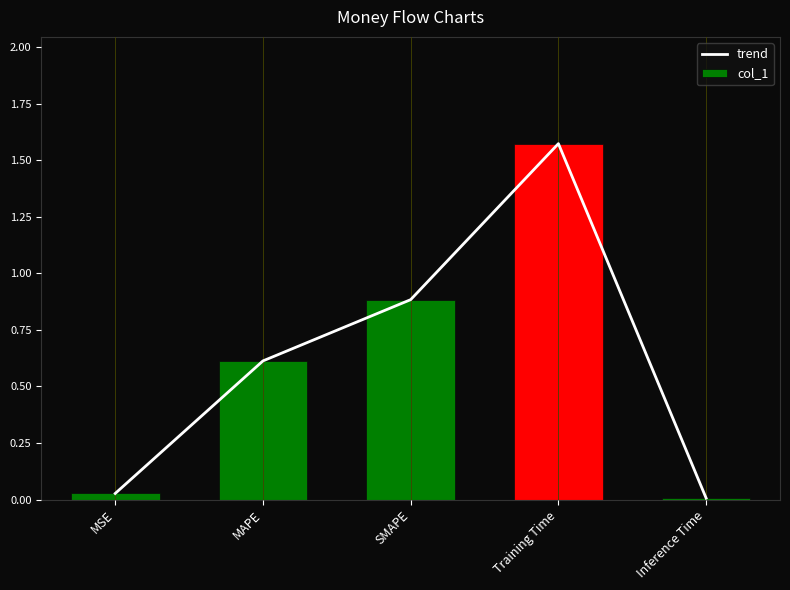

Reading left to right, transcribe all the data shown in this chart.

trend: 0.0	0.6	0.9	1.6	0.0
col_1: 0.0	0.6	0.9	1.6	0.0